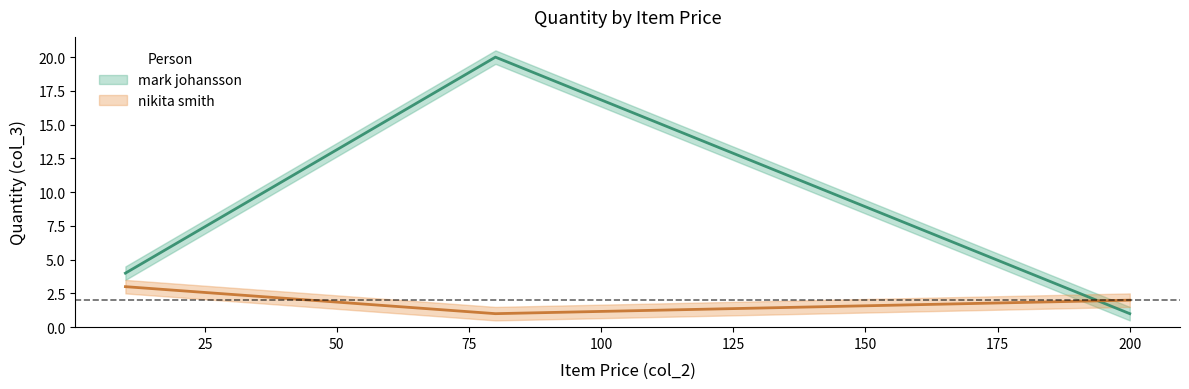

What is the maximum value shown in the chart?

20